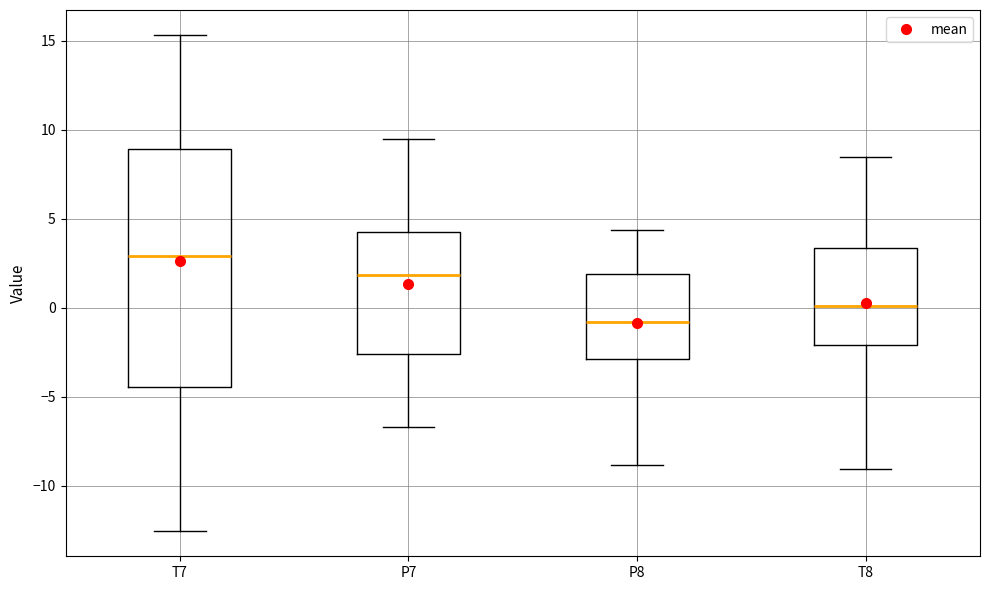

Which box's median line is the highest?

T7